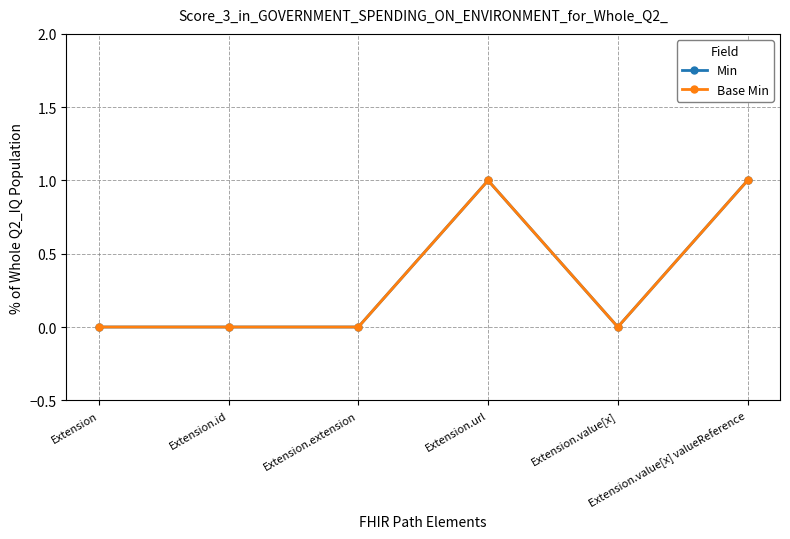

True or false: Min and Base Min intersect in this chart.

False